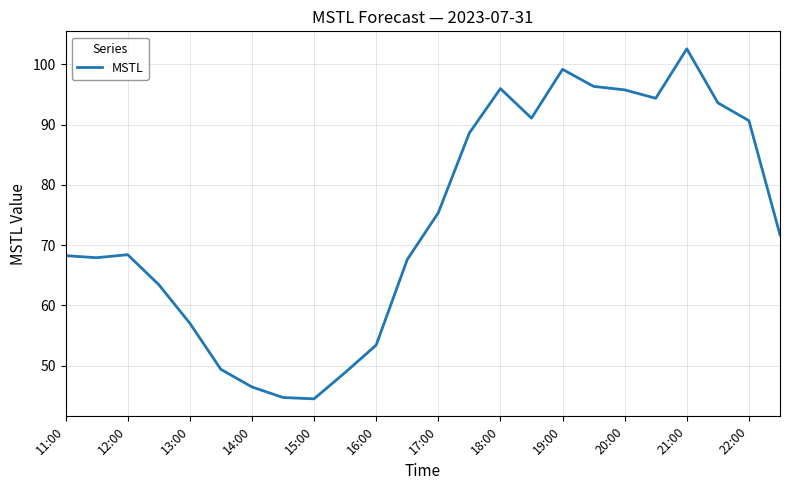

What is the smallest value displayed?

44.5